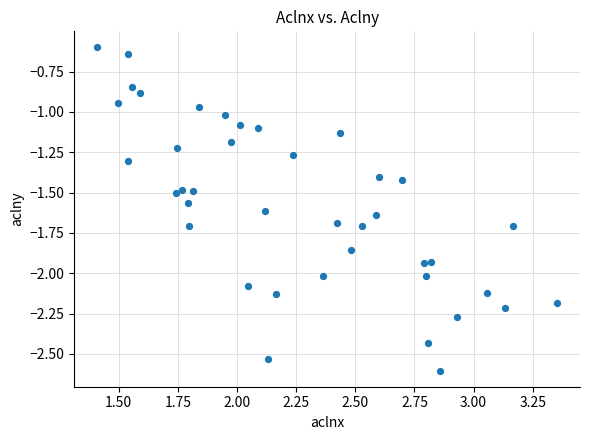

What is the range of X values (max minus min)?

1.9